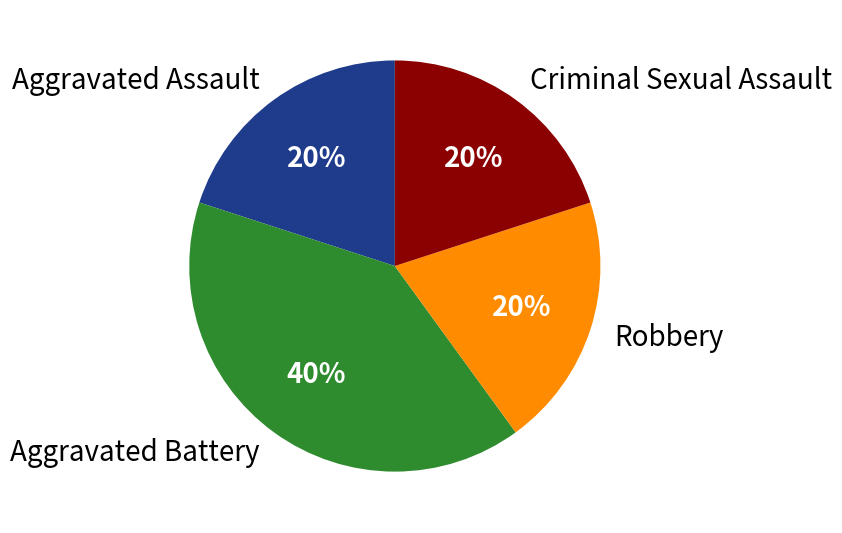

Does Aggravated Battery represent more than half of the total?

No